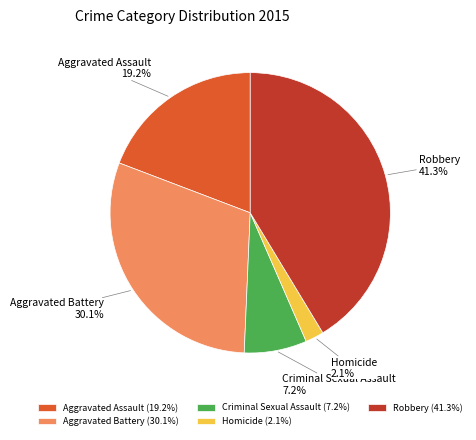

How many segments does this pie chart have?

5